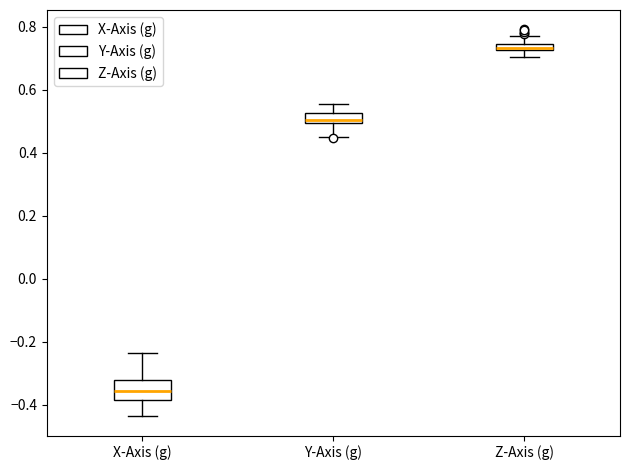

Which box is the tallest, from its lower edge to its upper edge?

X-Axis (g)